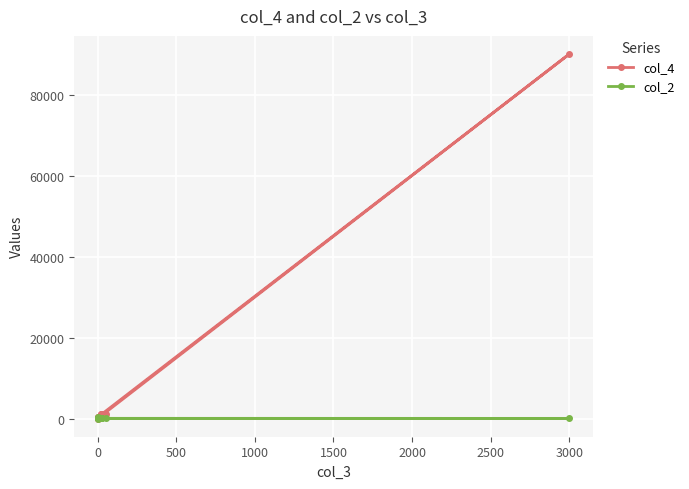

True or false: col_2 and col_4 intersect in this chart.

False